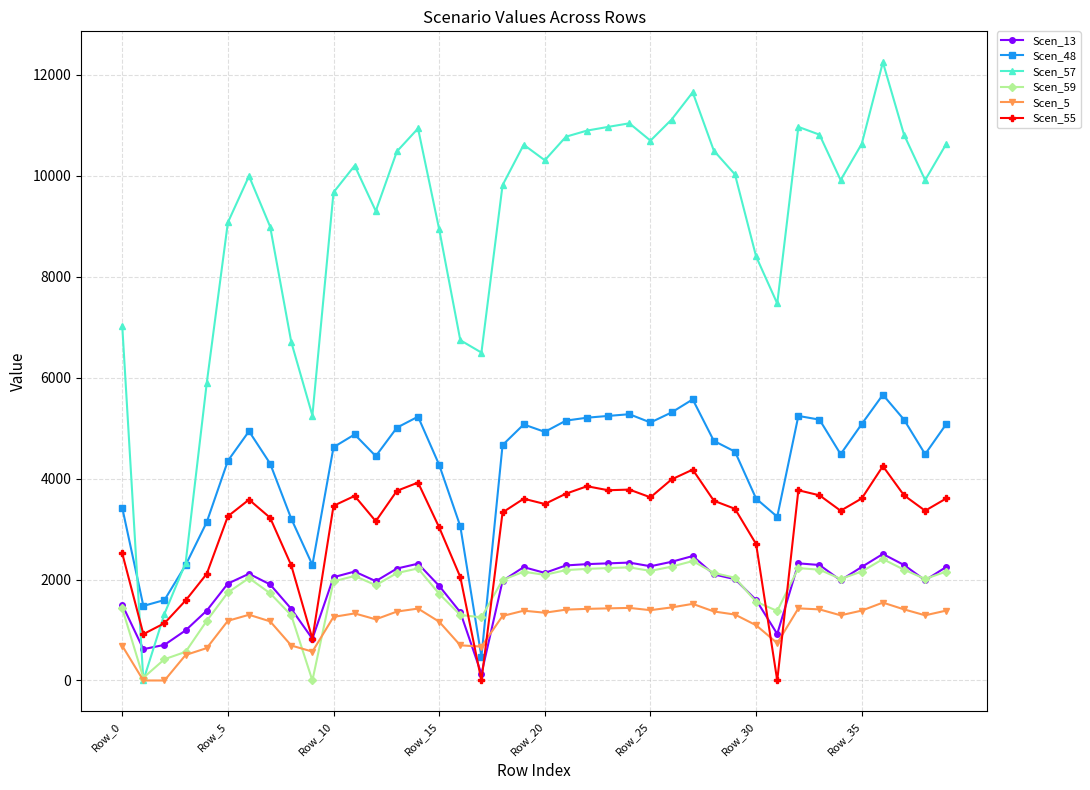

True or false: Scen_59 and Scen_5 intersect in this chart.

True